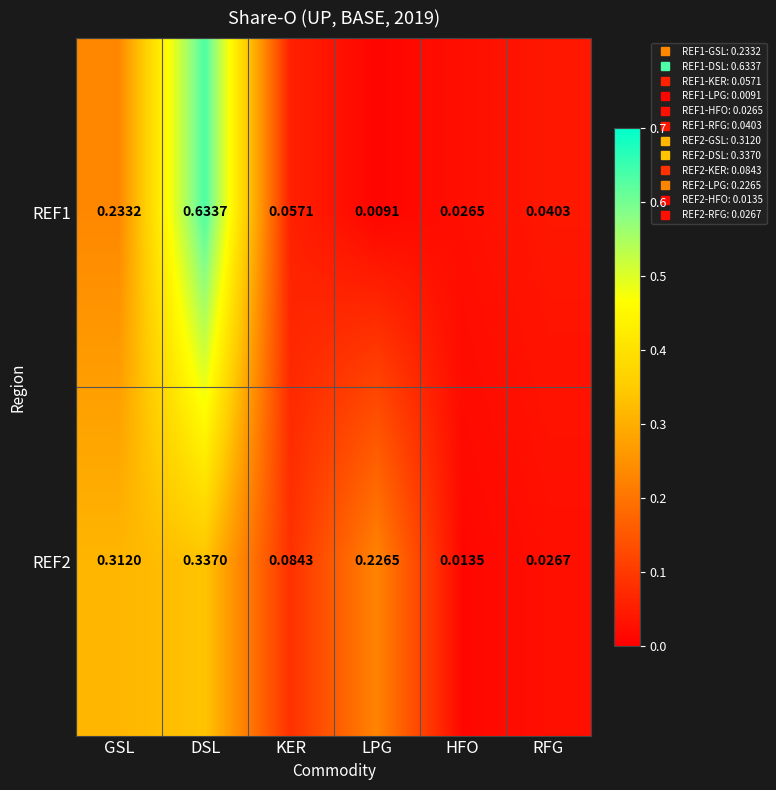

At GSL, list the series in order from largest to smallest.

REF2, REF1